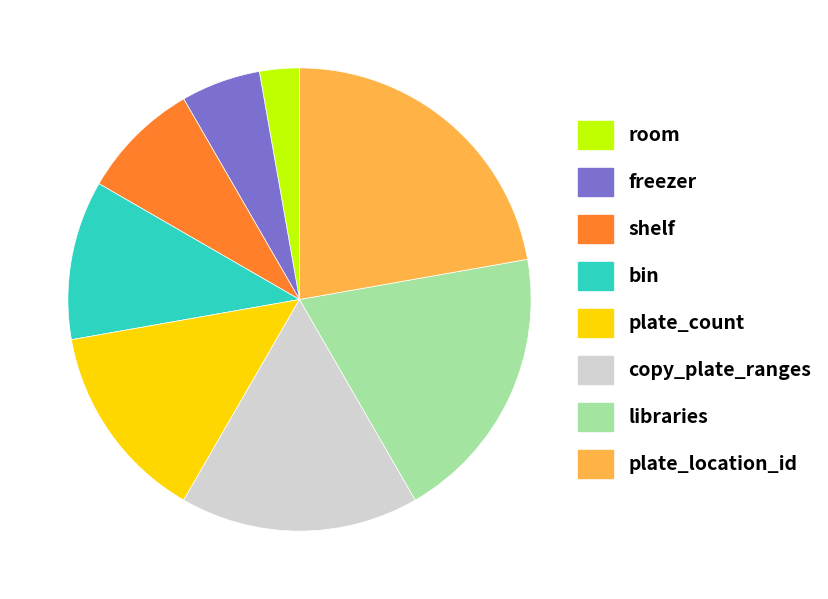

Does room account for over 50% of the chart?

No